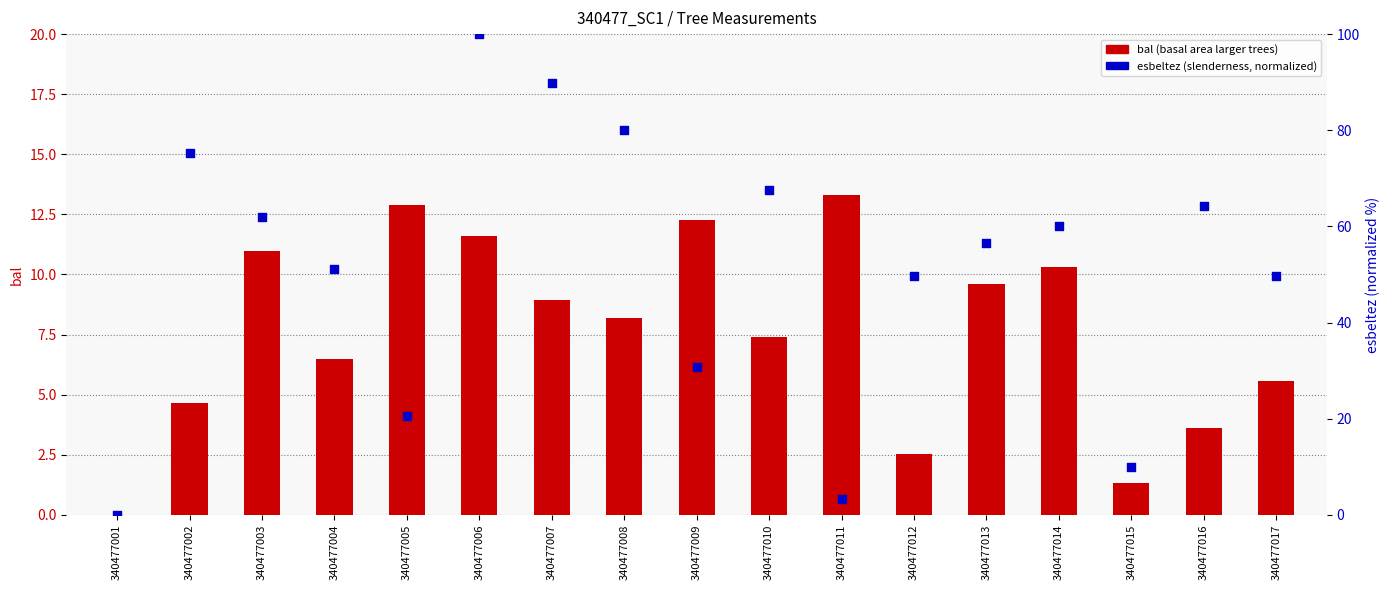

Which series contains the lowest Y value?

bal